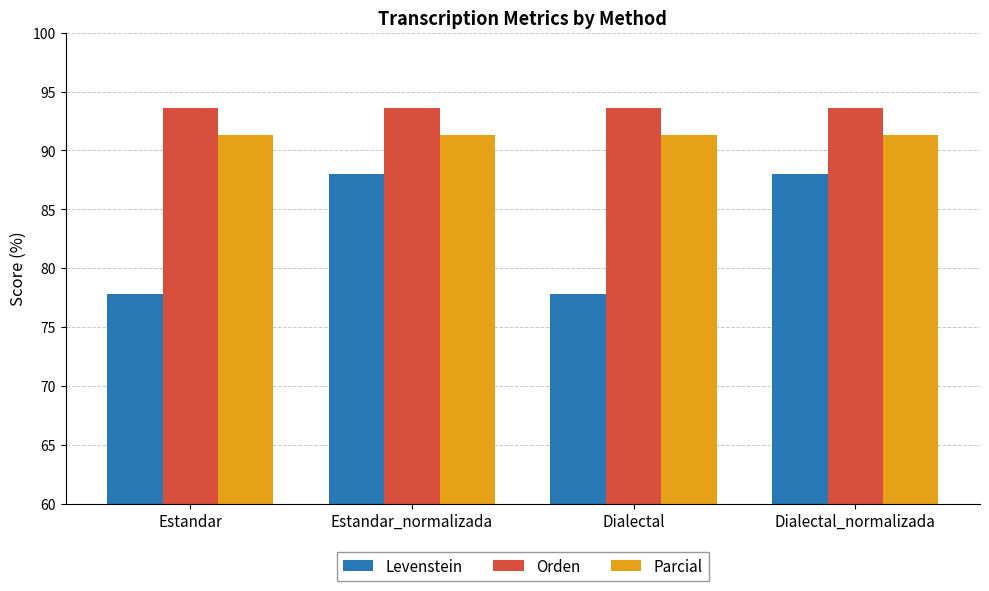

The Levenstein series shows 77.8 at Dialectal. True or false?

True